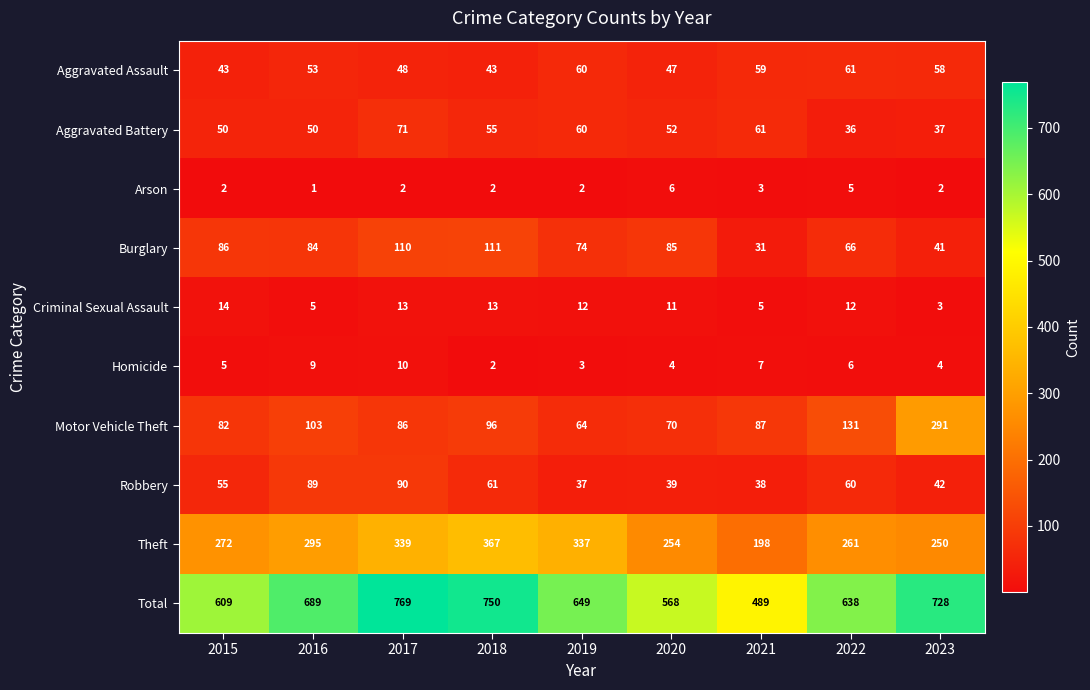

At which label is Theft closest to 282?

2015